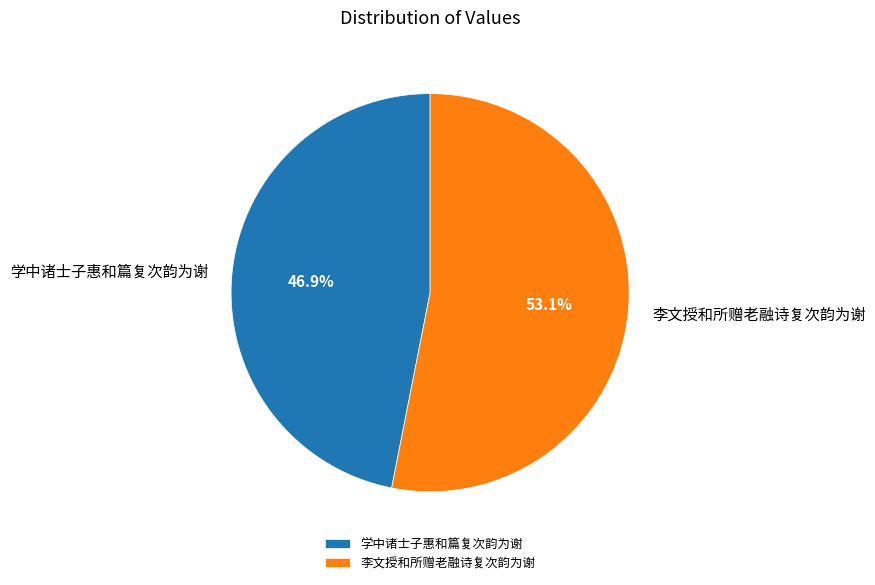

Is it true that 李文授和所赠老融诗复次韵为谢 is 1% of the pie?

False